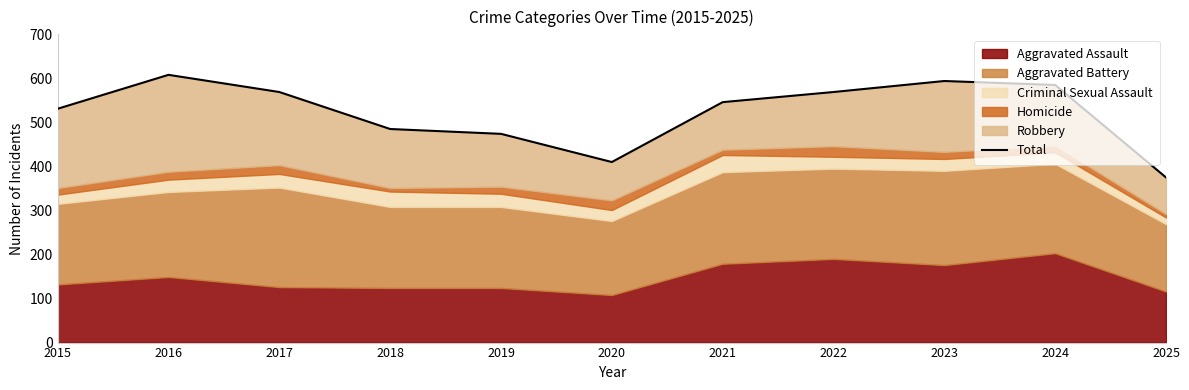

Which category has the lowest value across all series?

2025